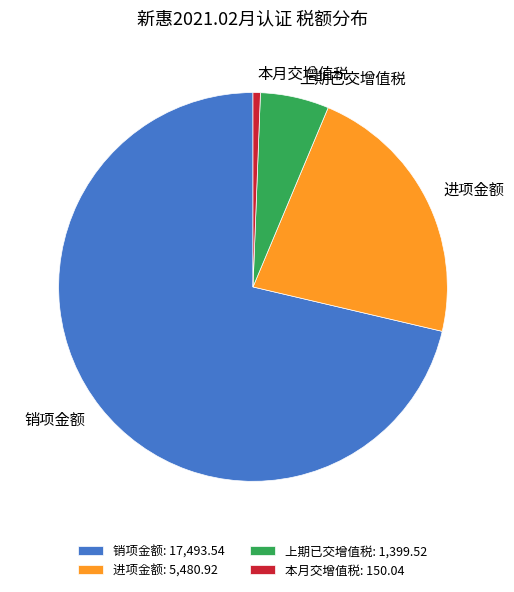

Combined, do 本月交增值税 and 上期已交增值税 account for over 50%?

No